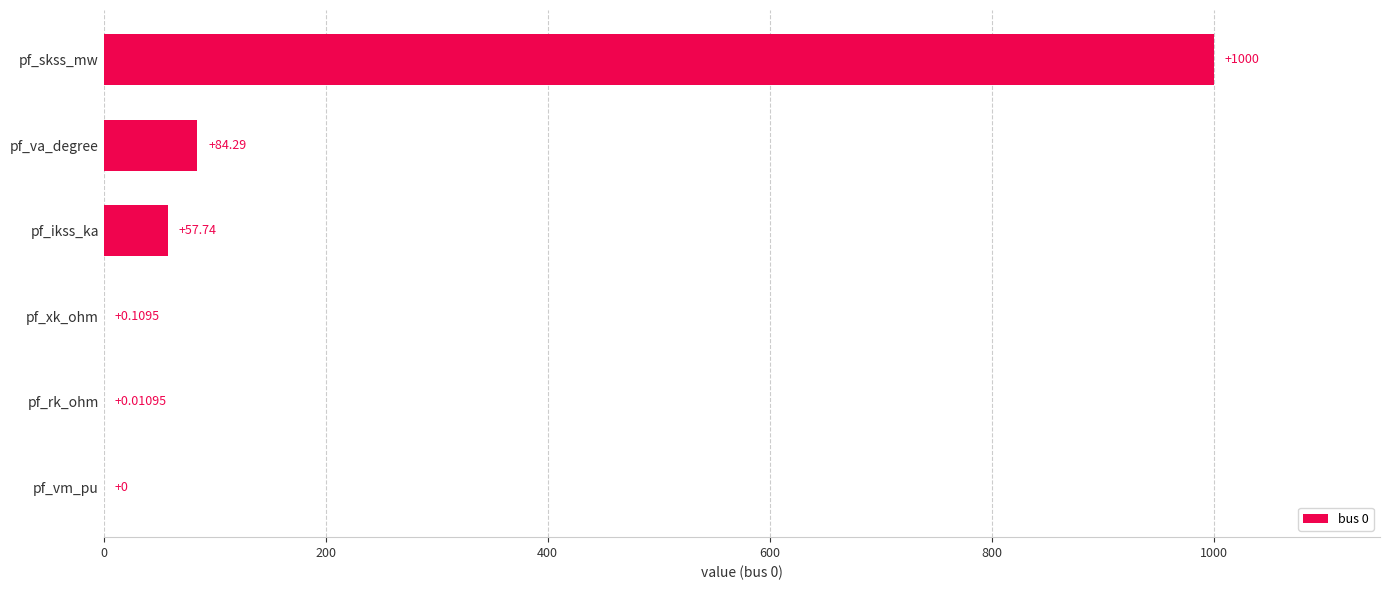

What is the ratio of the value at pf_skss_mw to the value at pf_va_degree?

11.9